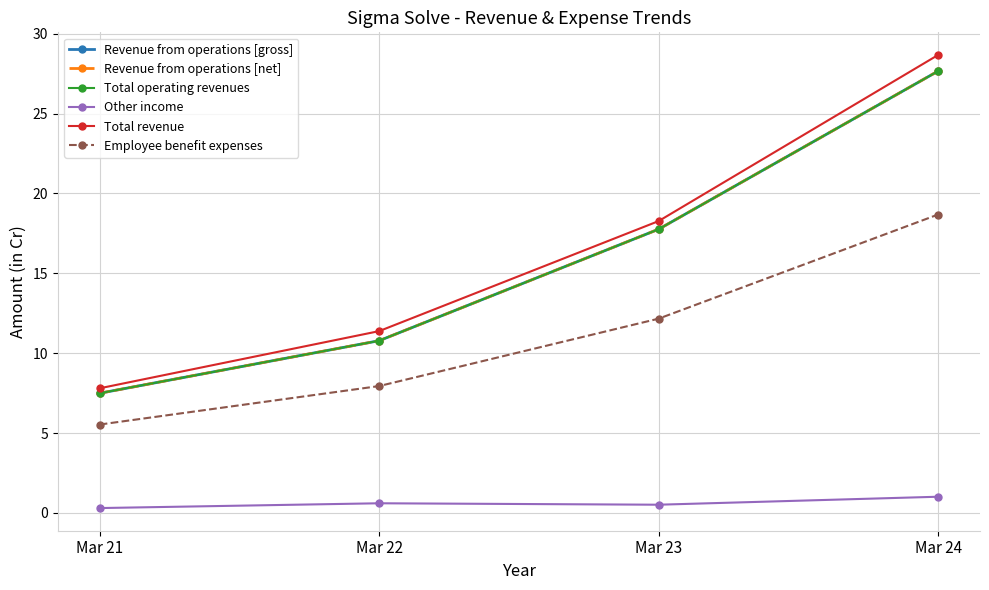

Does the chart have visible grid lines?

Yes